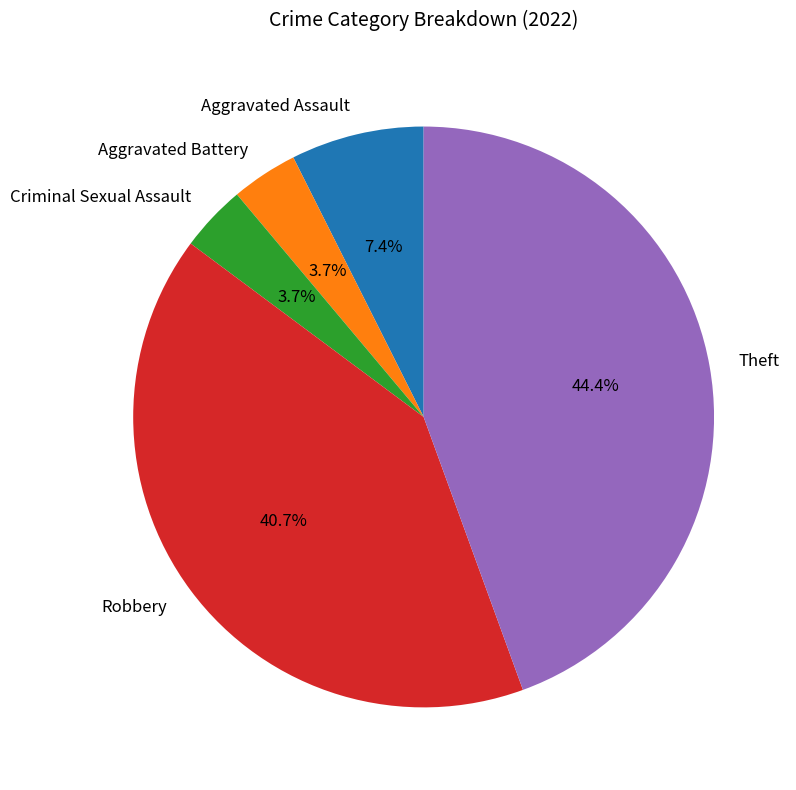

Which slice is the largest?

Theft